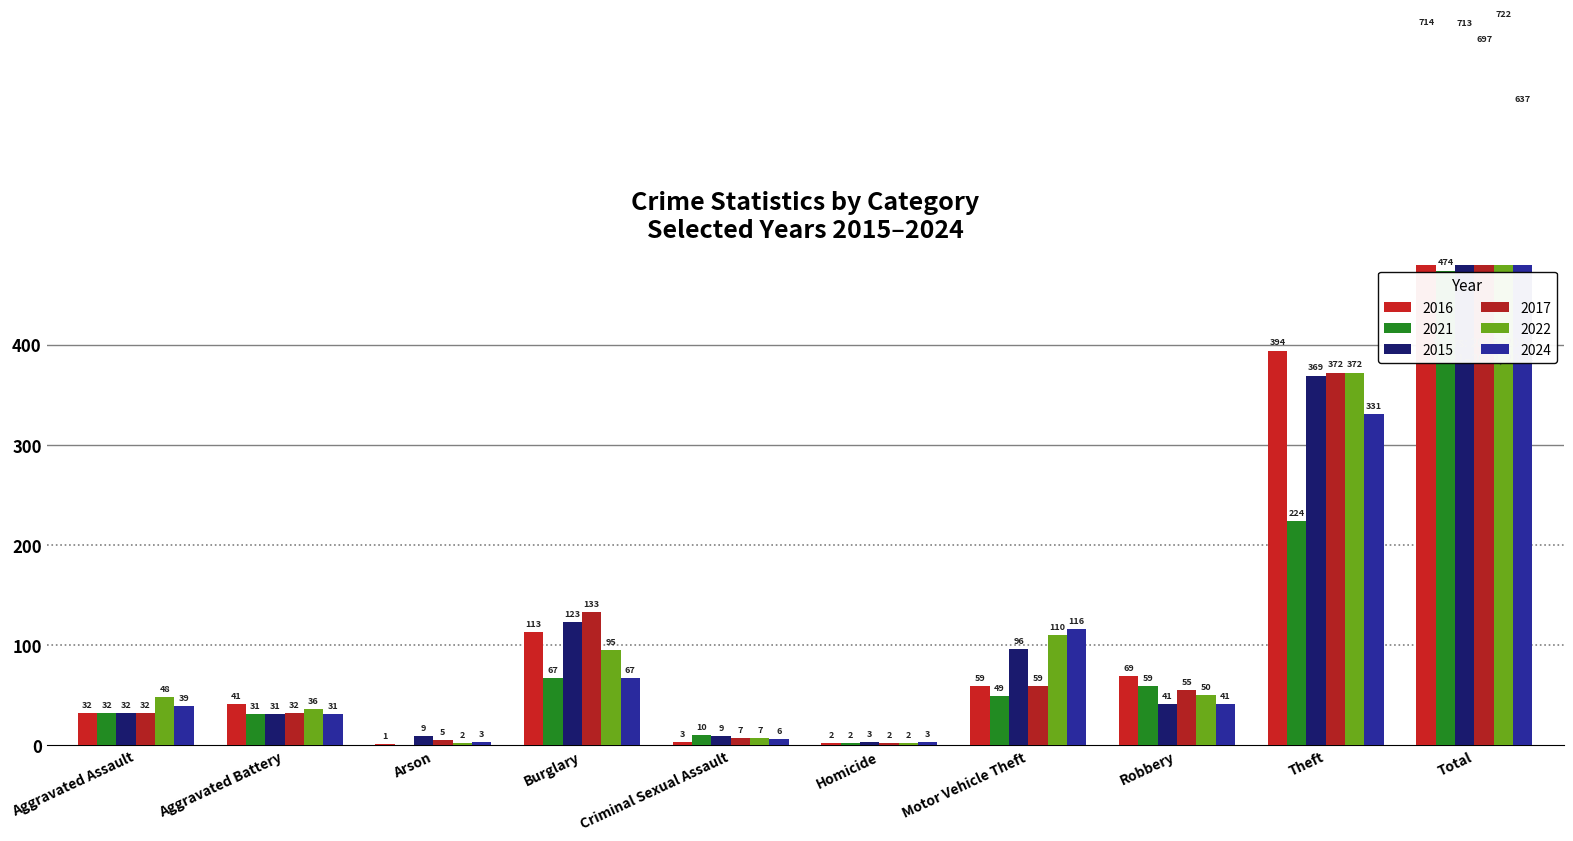

How many series are shown in this chart?

6